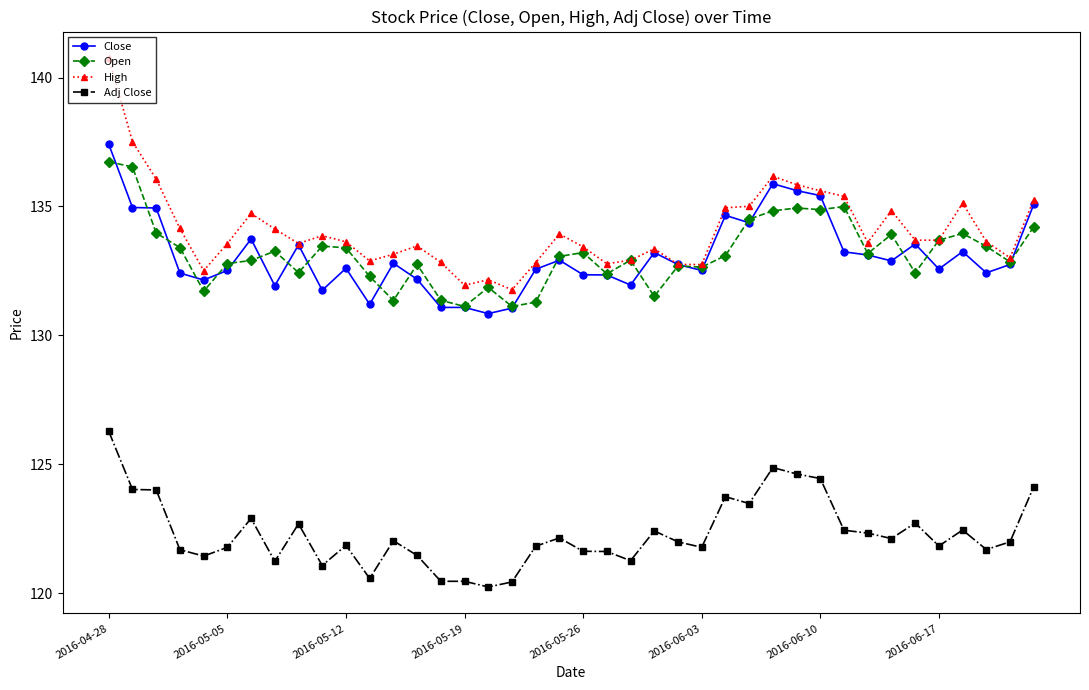

True or false: Open has more than 1 points higher than both neighbors.

True